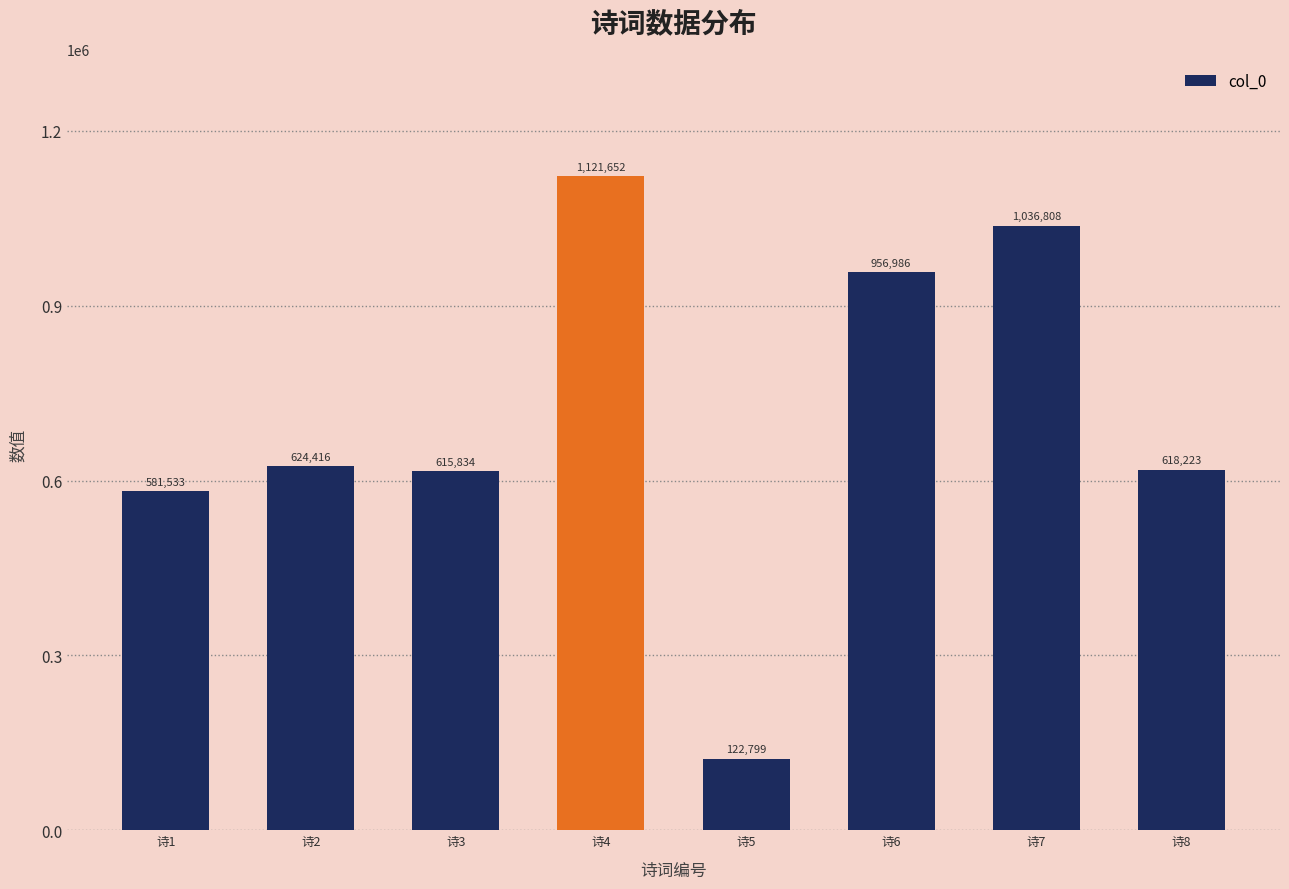

At which category does the chart reach its minimum across all series?

诗5